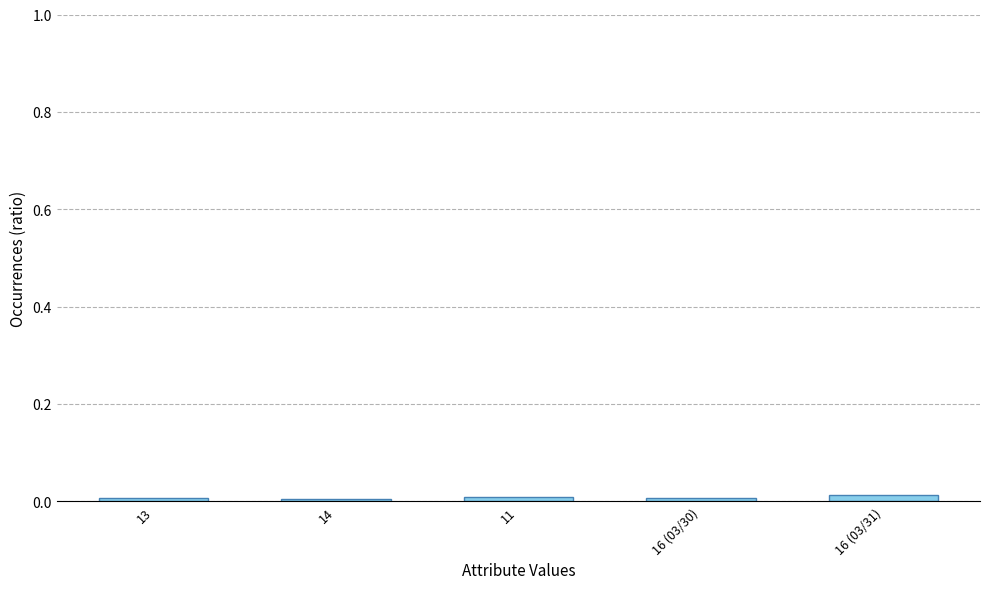

What is the label of the 1st bar from the left?

13